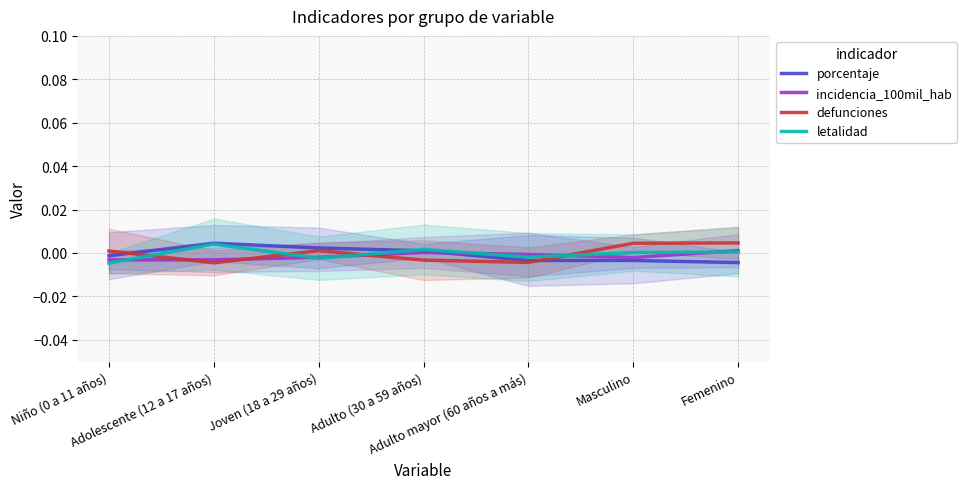

At which category does incidencia_100mil_hab reach its first local peak?

Adulto (30 a 59 años)